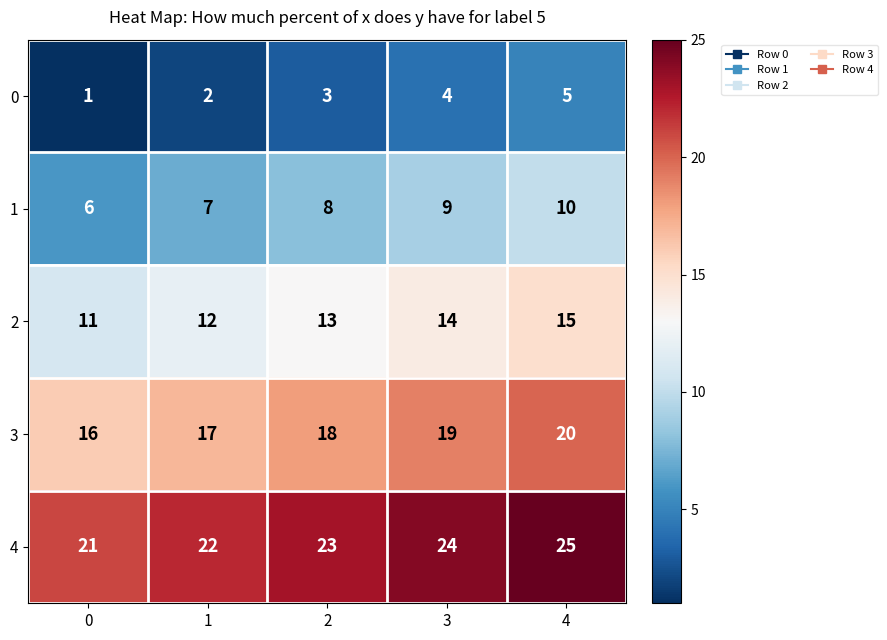

Count the number of categories in the chart.

5